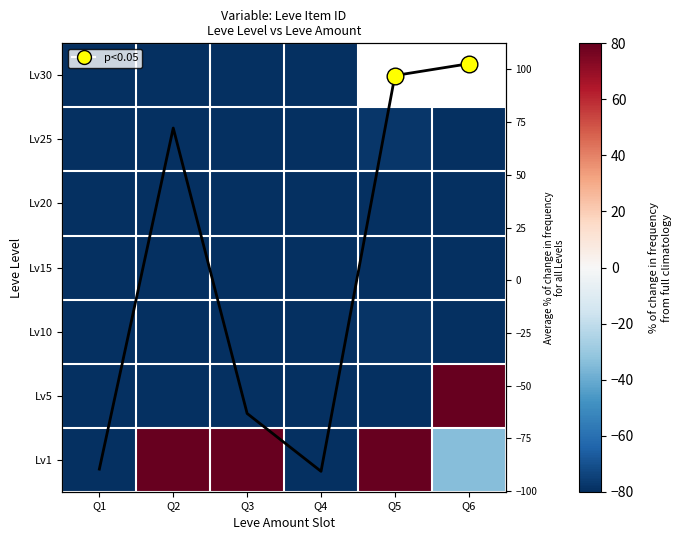

List the labels in order of Lv5 value, largest first.

Q6, Q2, Q5, Q1, Q3, Q4